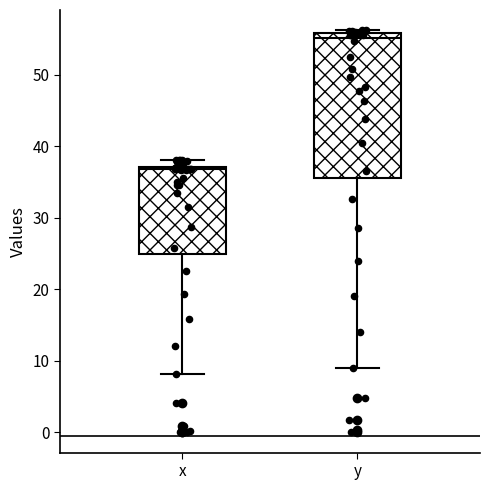

Reading left to right, transcribe this box plot: for each box, give where its median line is, the range the box spans, and where its two whiskers end, as read against the y-axis. The values are not printed on the chart, so give them approximately, as read against the axis.

x: median 37, box 25 to 37, whiskers 8 to 38
y: median 55, box 36 to 56, whiskers 9 to 56 (just above the box's upper edge)